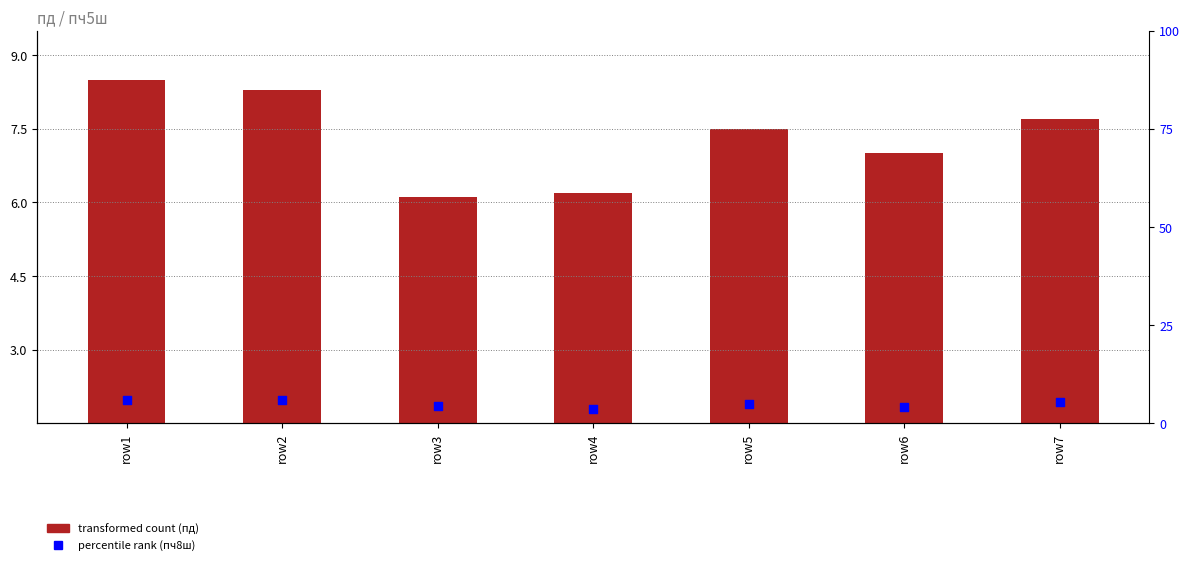

Is the value of пд at row3 greater than the value of пч8ш (secondary) at row1?

Yes